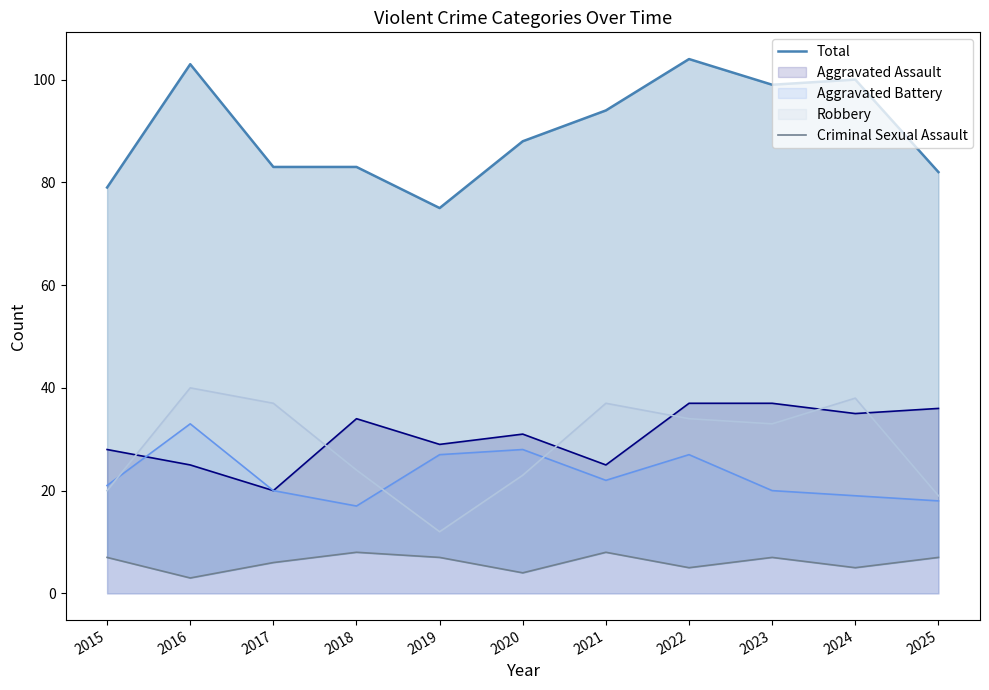

Which series has the largest total across all categories?

Total